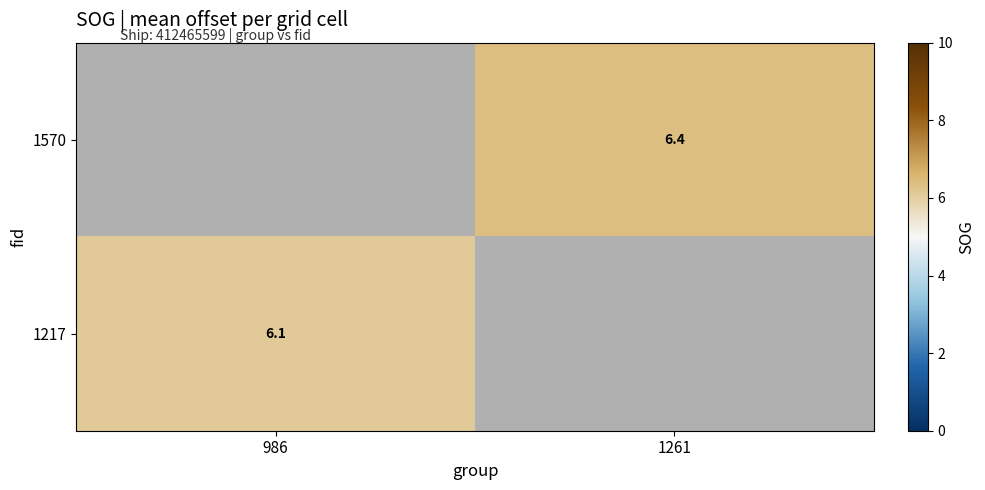

List the labels in order of 1217 value, largest first.

986, 1261